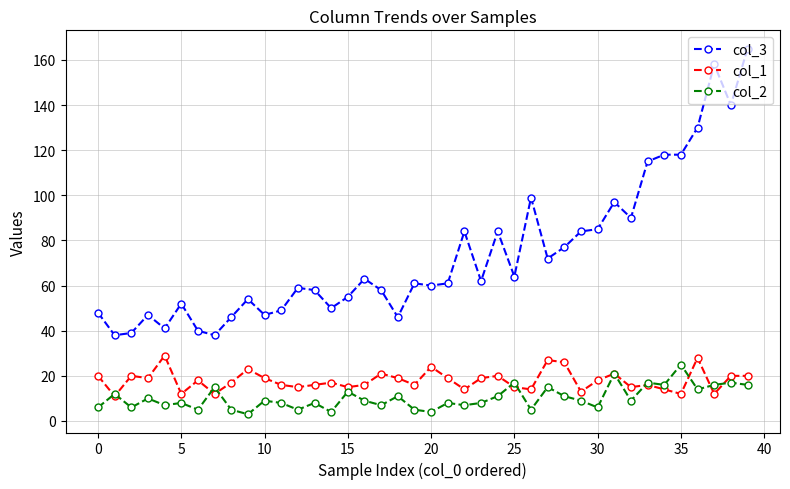

Which series has the largest range (max minus min)?

col_3